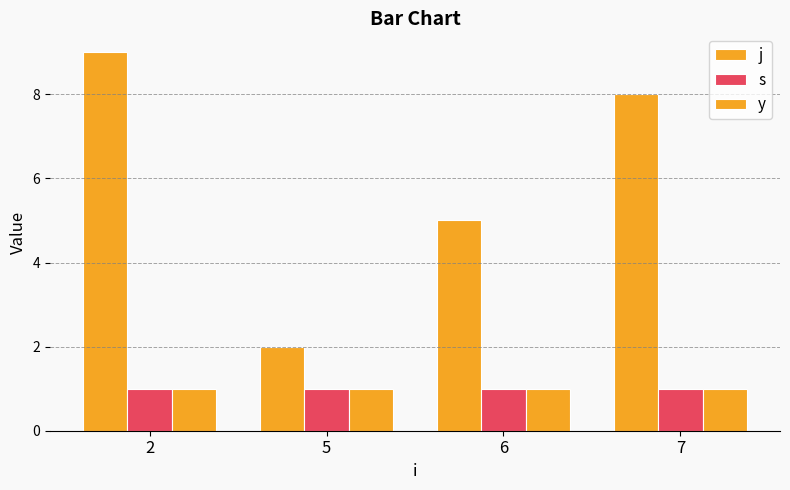

Count the number of categories in the chart.

4